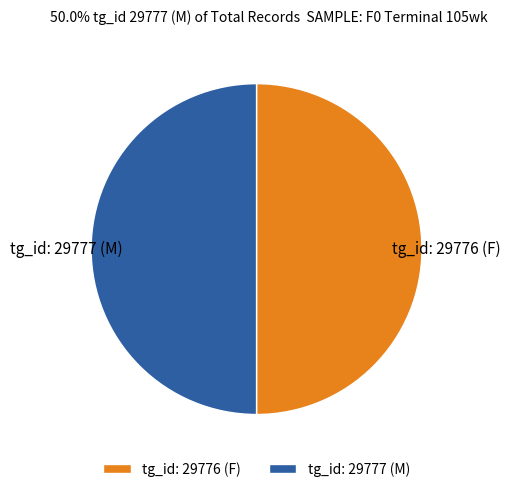

What is the ratio of the value at tg_id: 29777 (M) to the value at tg_id: 29776 (F)?

1.0